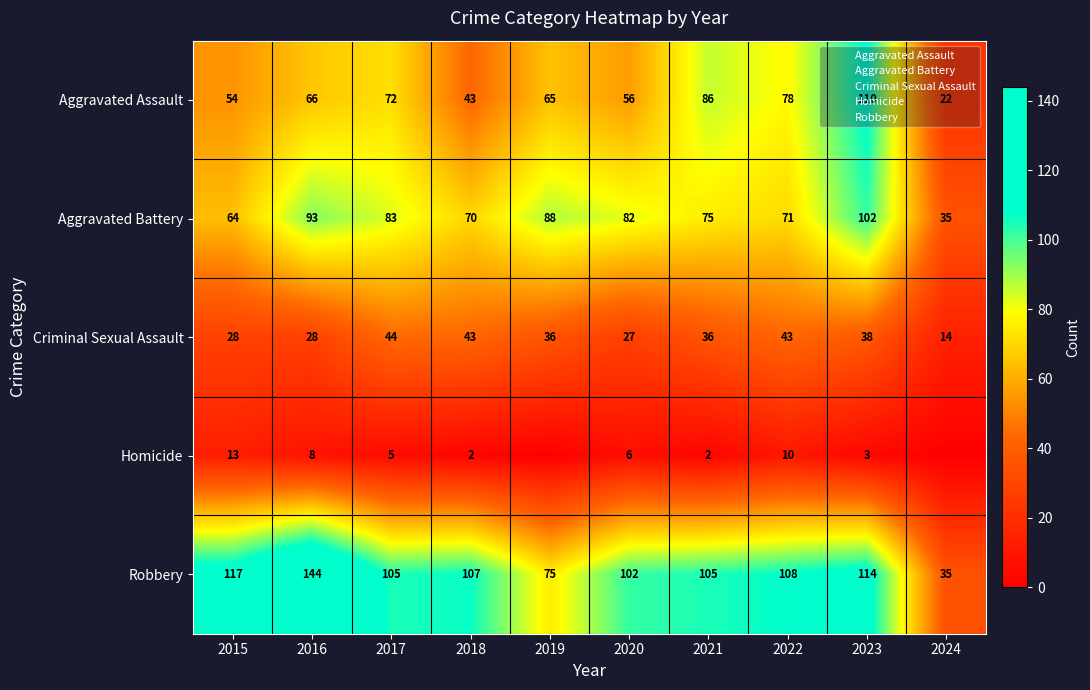

How many categories are shown in the chart?

10